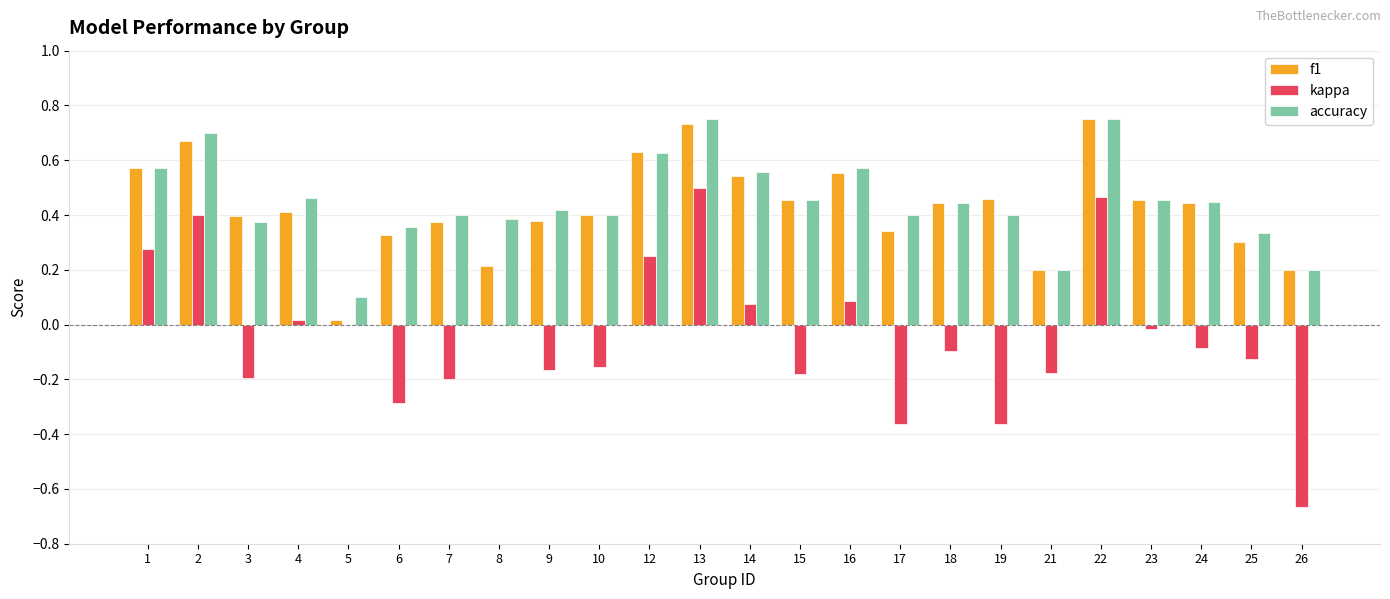

Does the chart contain stacked bars?

No